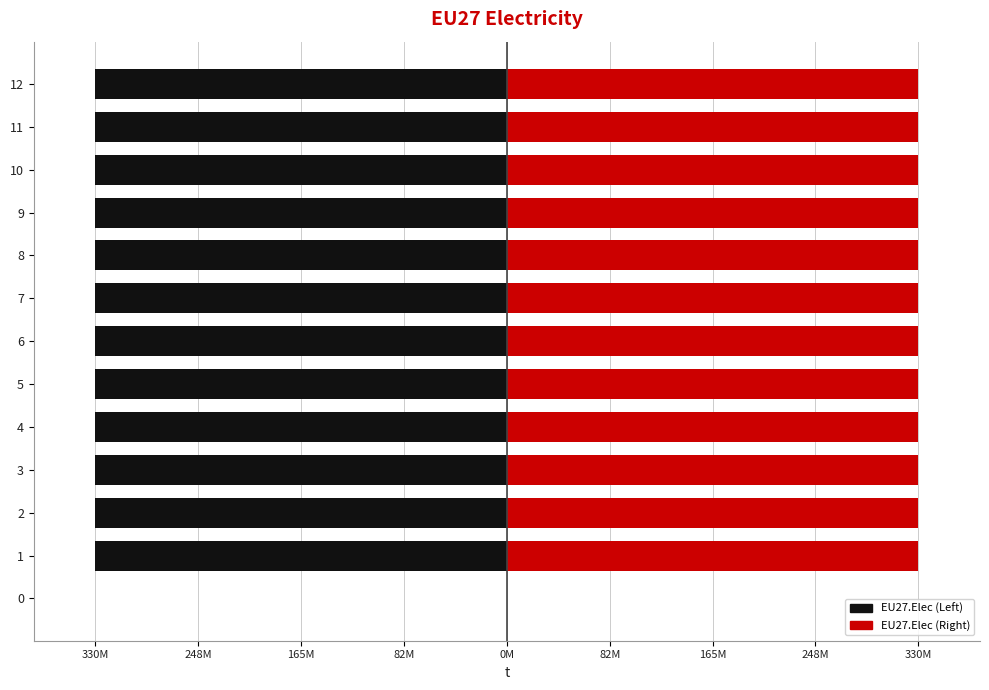

Reading left to right, list all the values displayed in this chart.

EU27.Elec (Left): 0	-330708333	-330708333	-330708333	-330708333	-330708333	-330708333	-330708333	-330708333	-330708333	-330708333	-330708333	-330708333
EU27.Elec (Right): 0	330708333	330708333	330708333	330708333	330708333	330708333	330708333	330708333	330708333	330708333	330708333	330708333